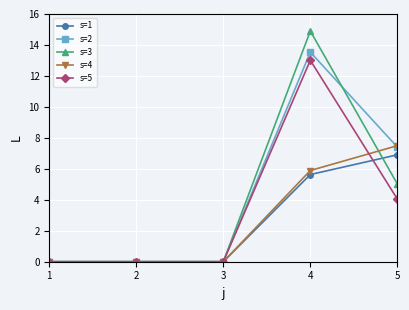

What is the sum of the s=3 values at 1 and 5?

5.0